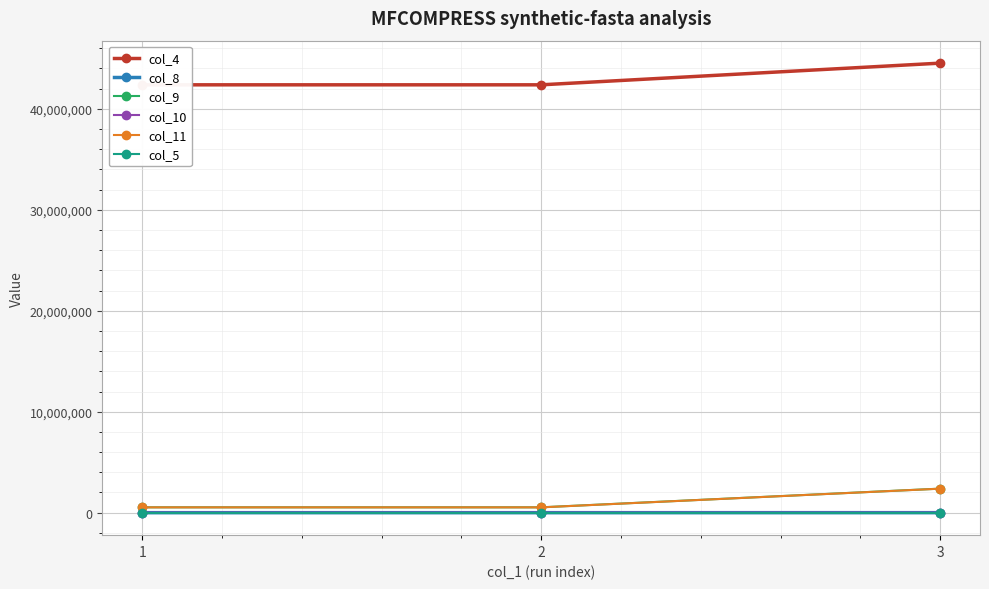

What is the maximum value shown in the chart?

44523257.0